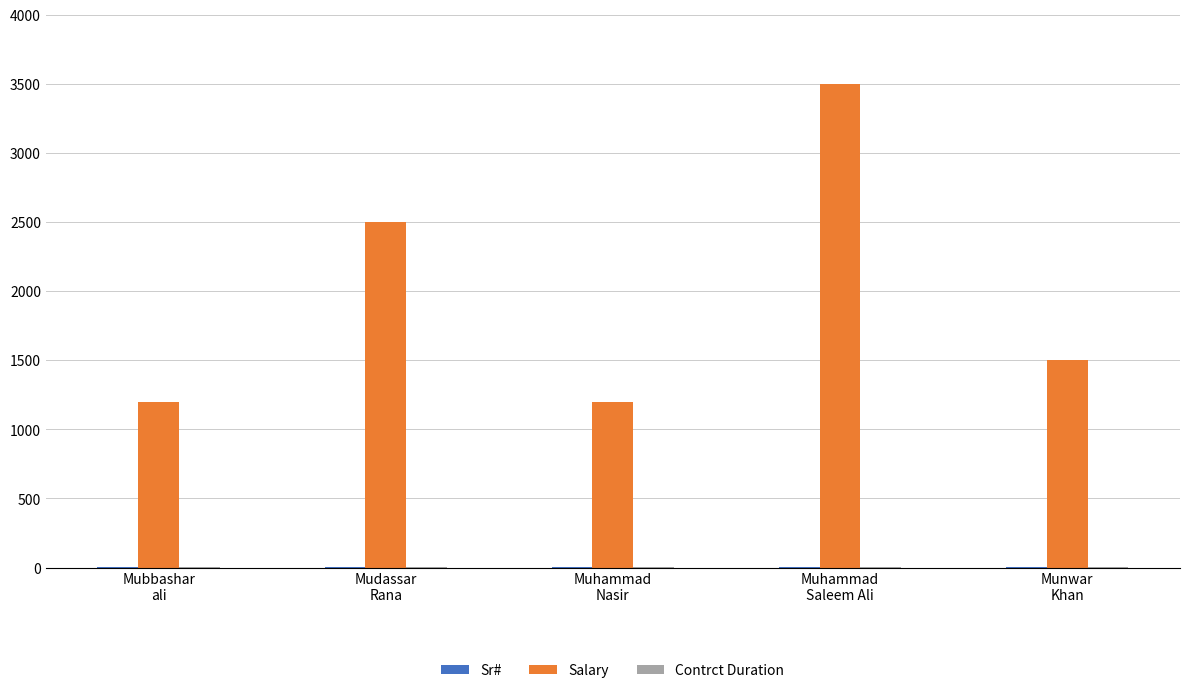

What is the sum of all Salary values?

9900